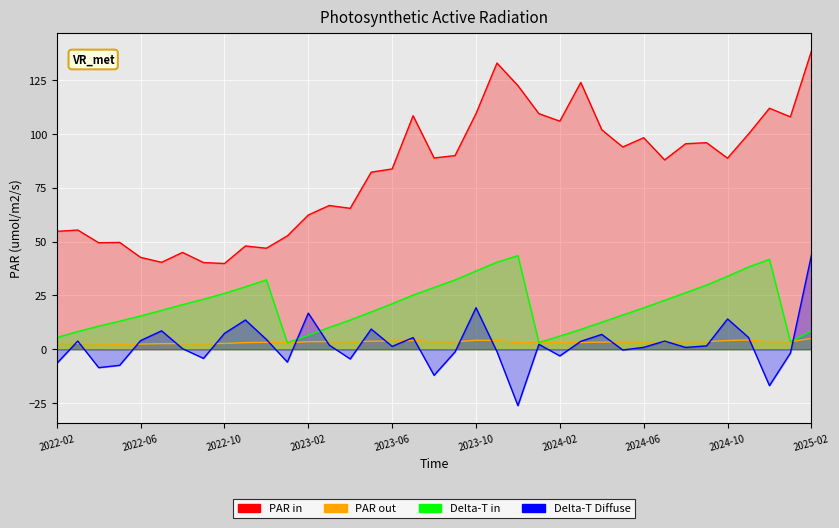

Between 2023-01 and 2024-02, which is larger?

2024-02